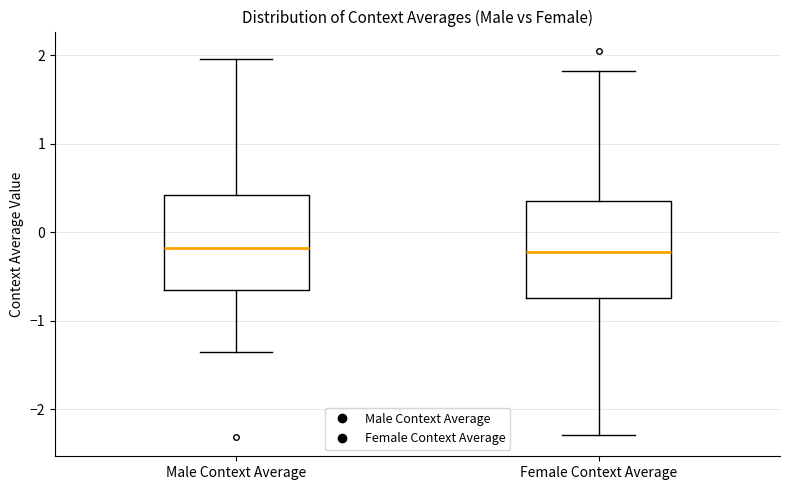

Where is the lower edge of the box for Female Context Average on the y-axis? The values are not printed on the chart, so give them approximately, as read against the axis.

-0.7